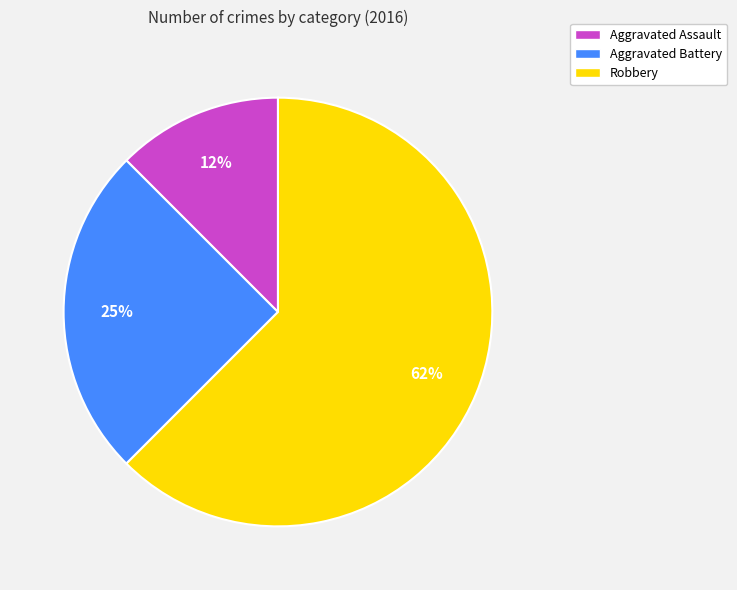

Approximately how many times larger is the value at Robbery compared to Aggravated Battery?

2.5